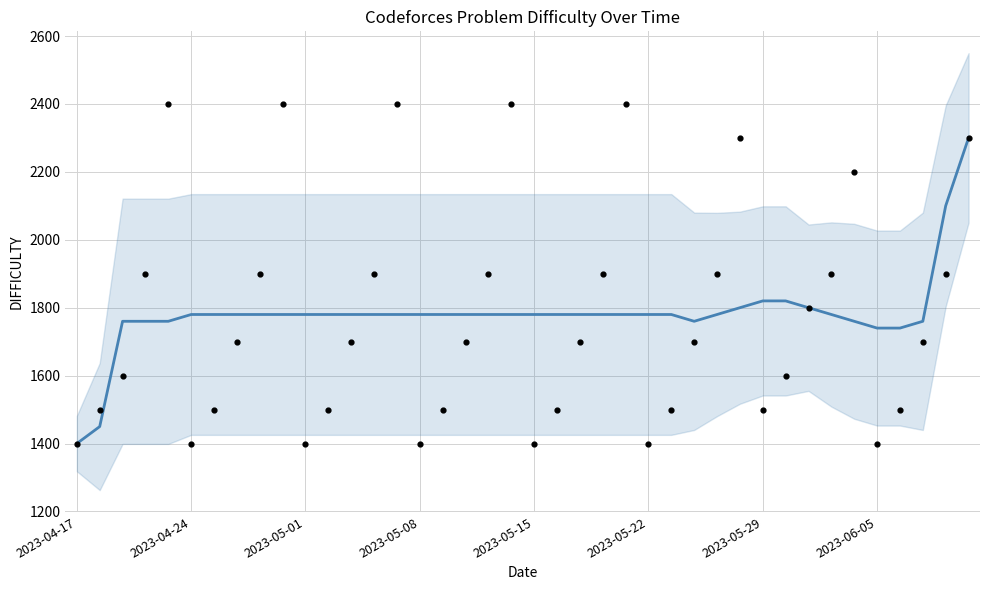

What is the change in value from 27 to 39?

+540